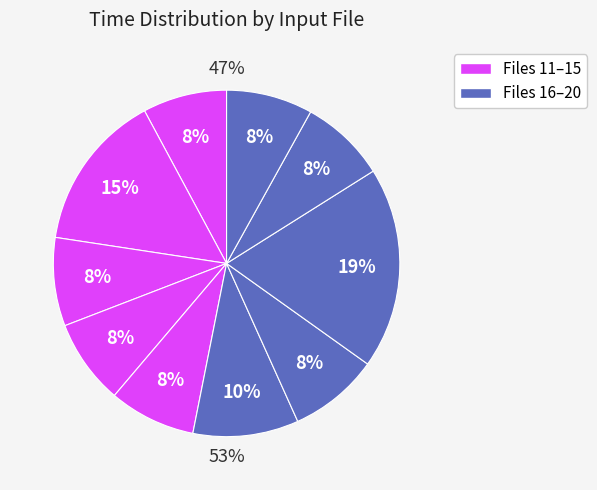

Is 17 the majority of the pie?

No